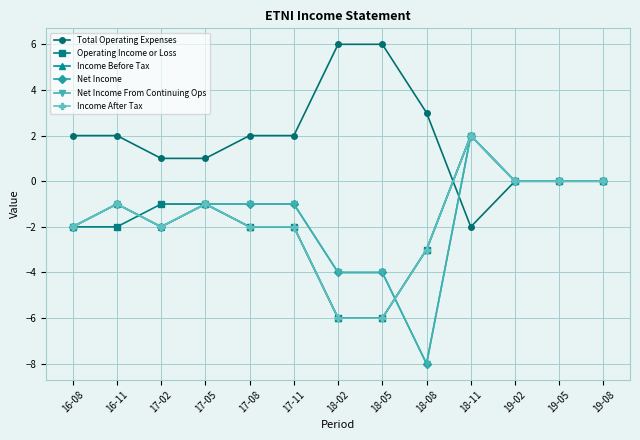

Is this an area chart (filled region under the line)?

No